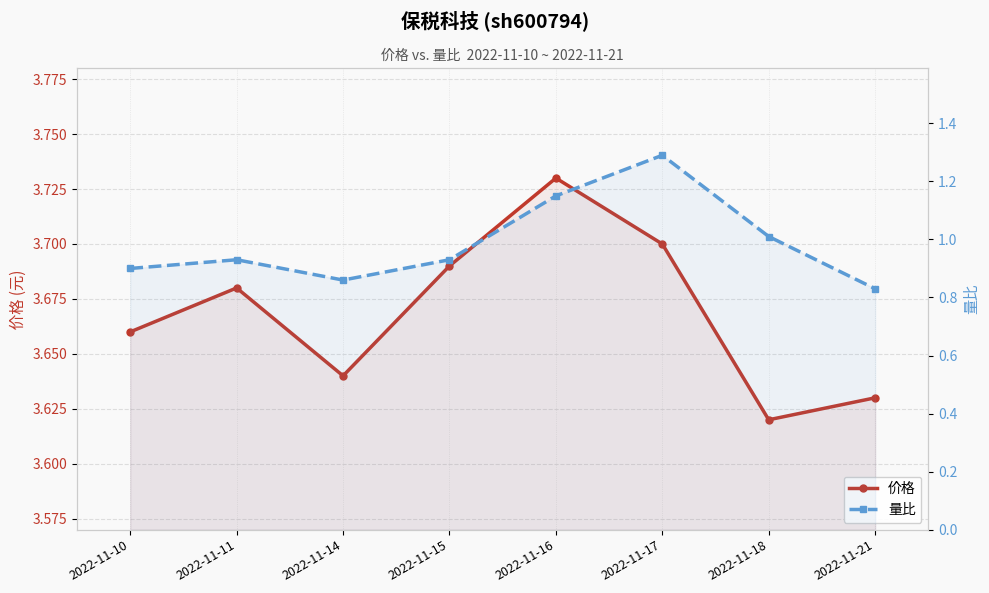

How many categories are shown in the chart?

8